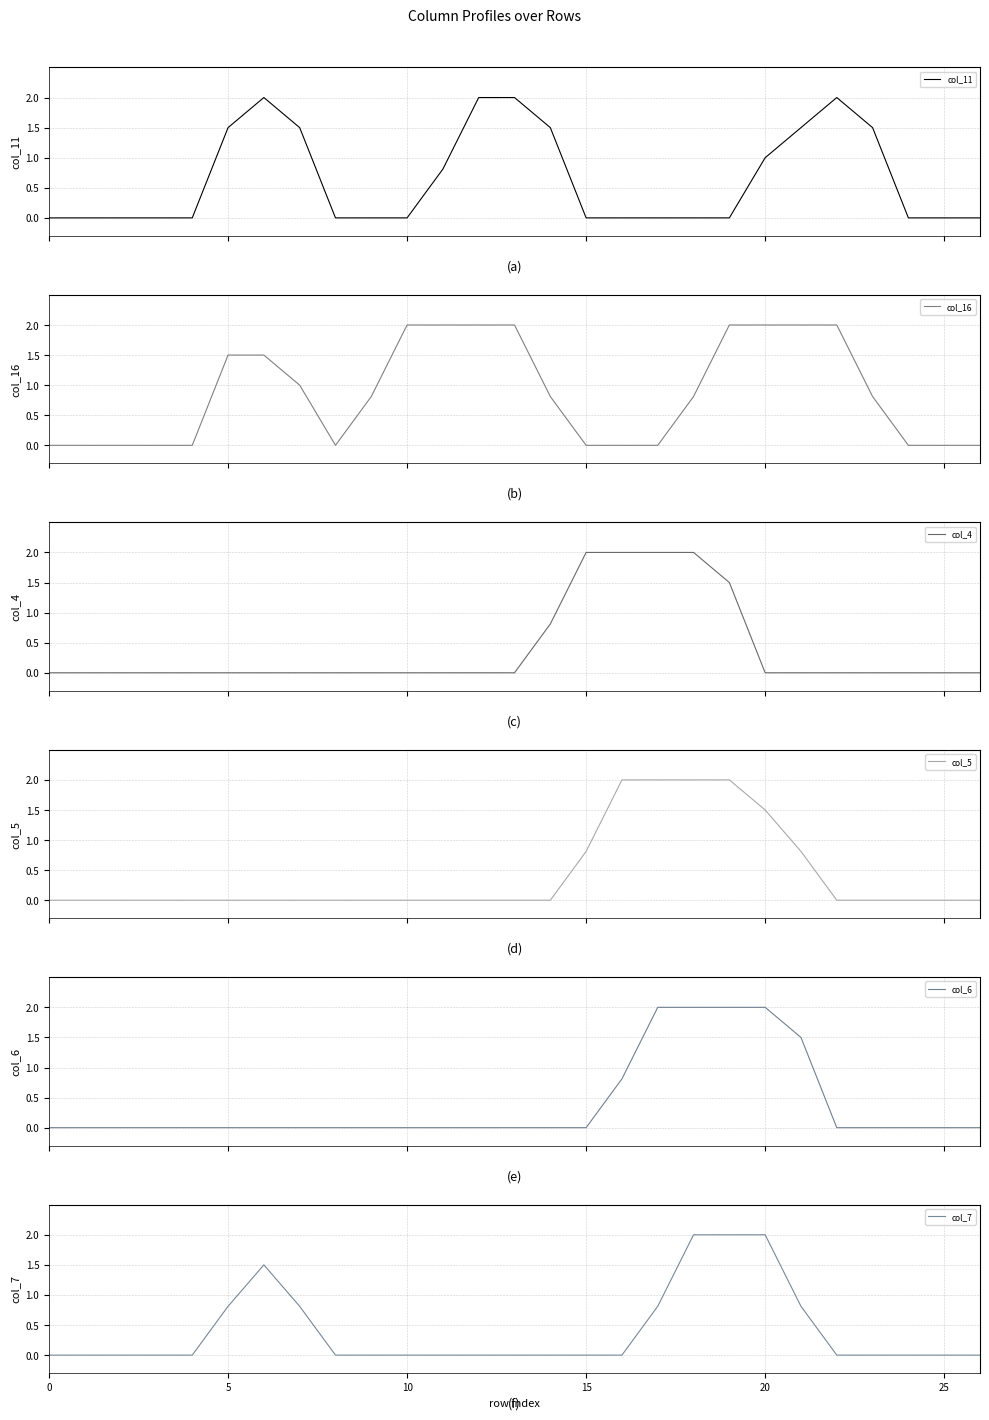

What is the label of the 18th point from the left?

17